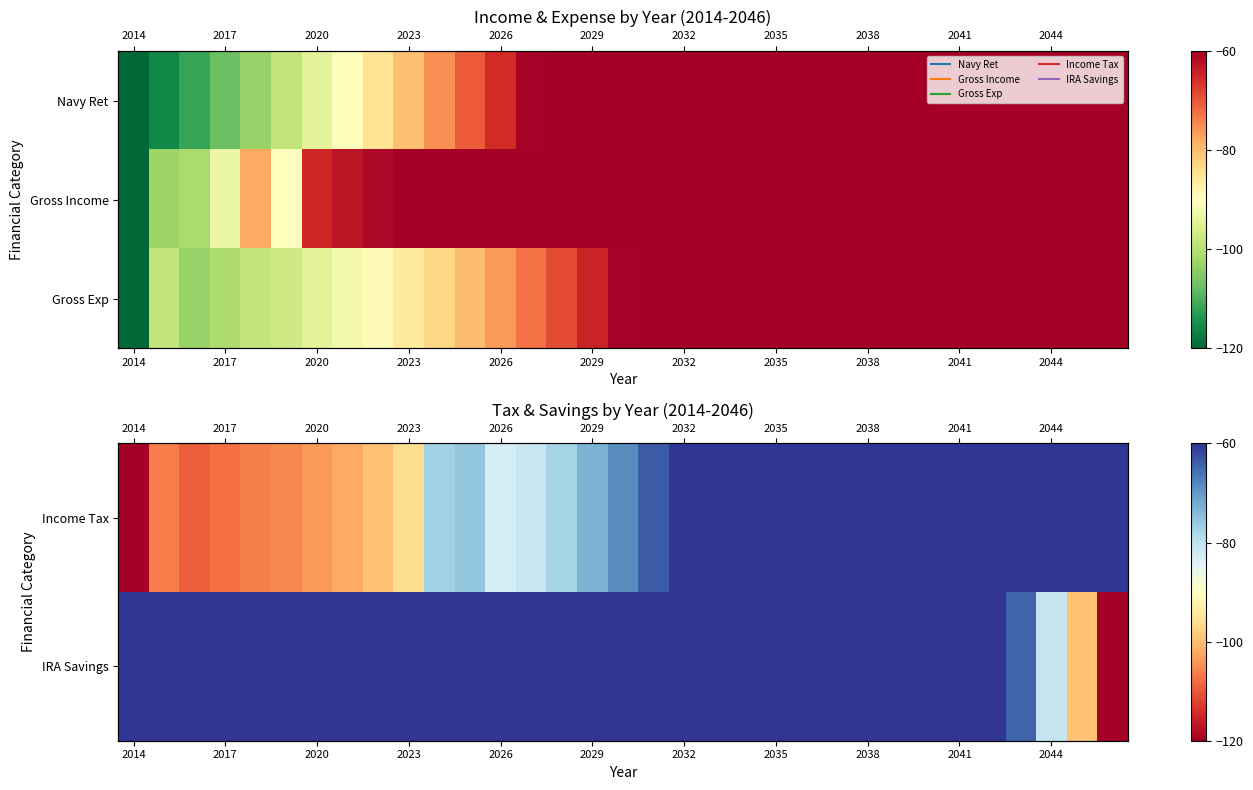

At which label does IRA Savings reach its peak?

2014